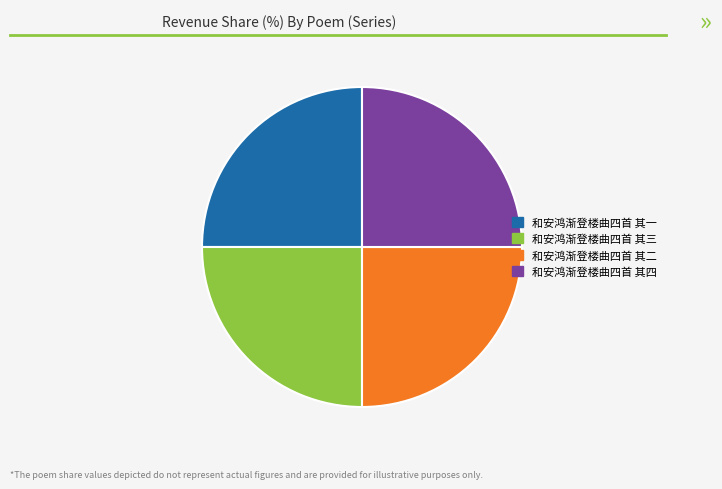

How many segments does this pie chart have?

4